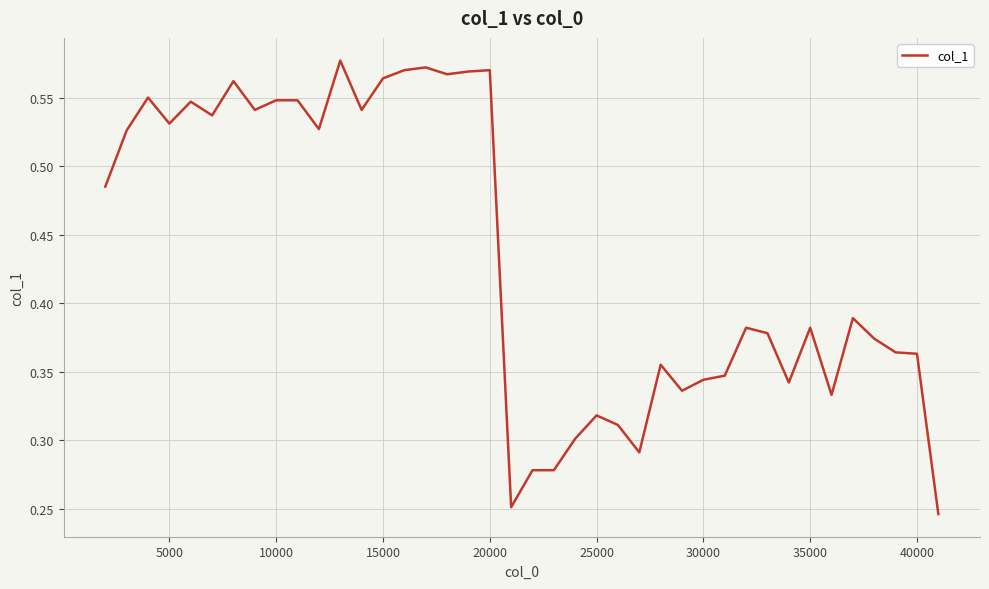

What is the average value?

0.4